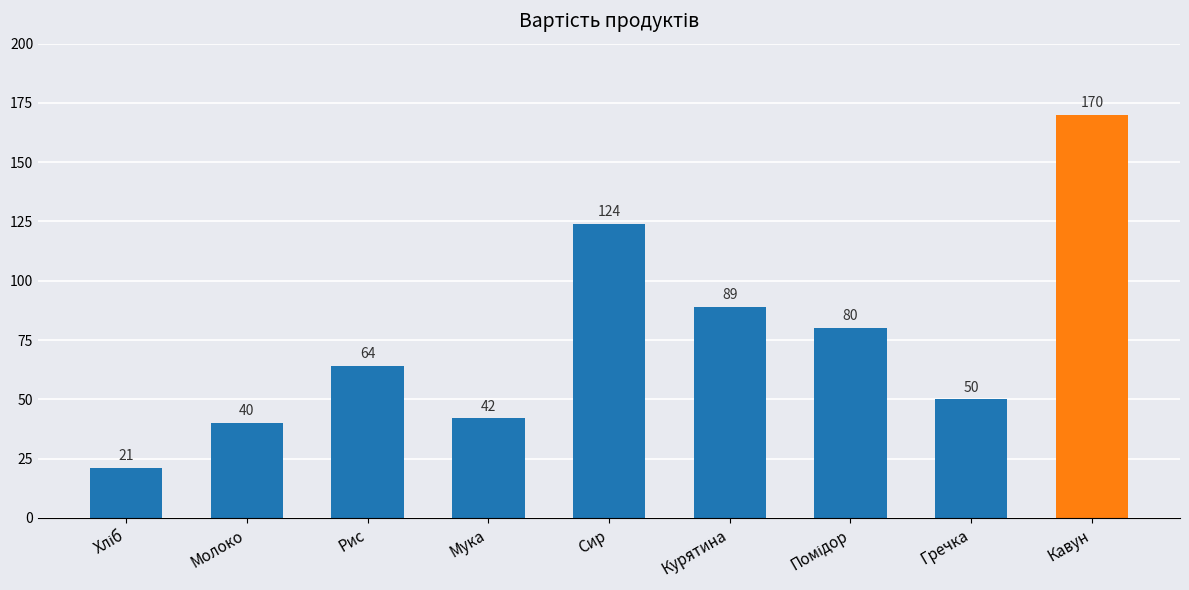

Where is the data nearest to the value 95?

Курятина